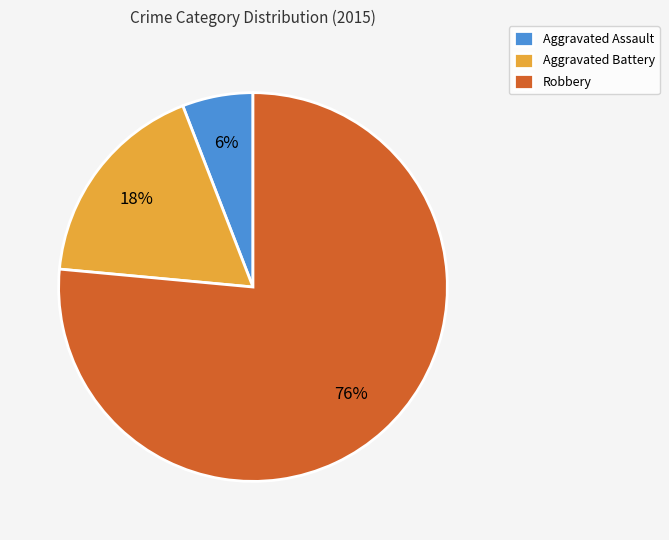

How many segments does this pie chart have?

3